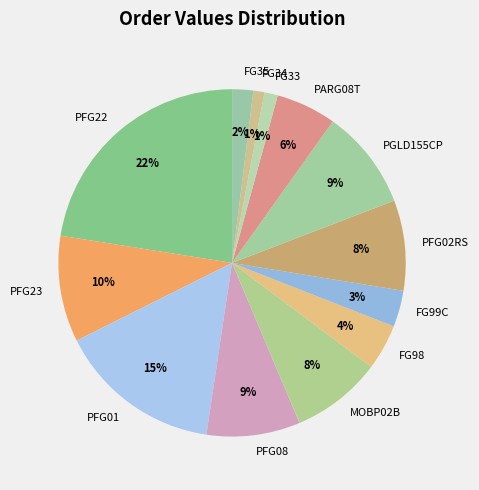

To the nearest percent, what is the difference between the largest and smallest slice percentages?

21%